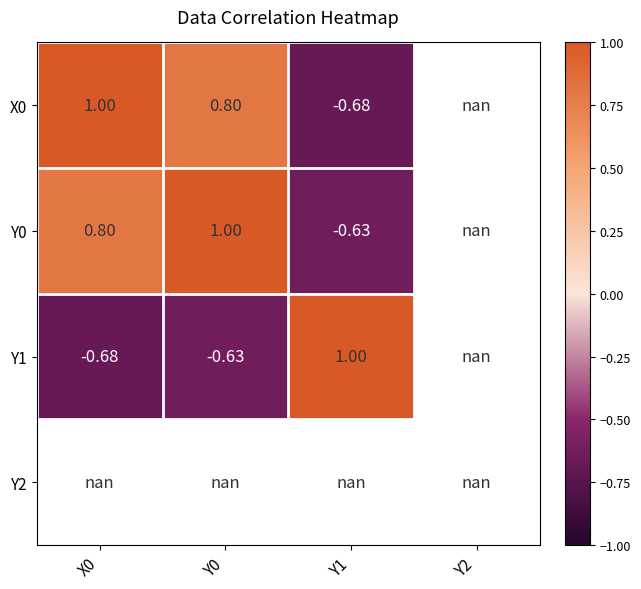

What is the difference between the maximum and minimum values in the Y0 series?

1.6